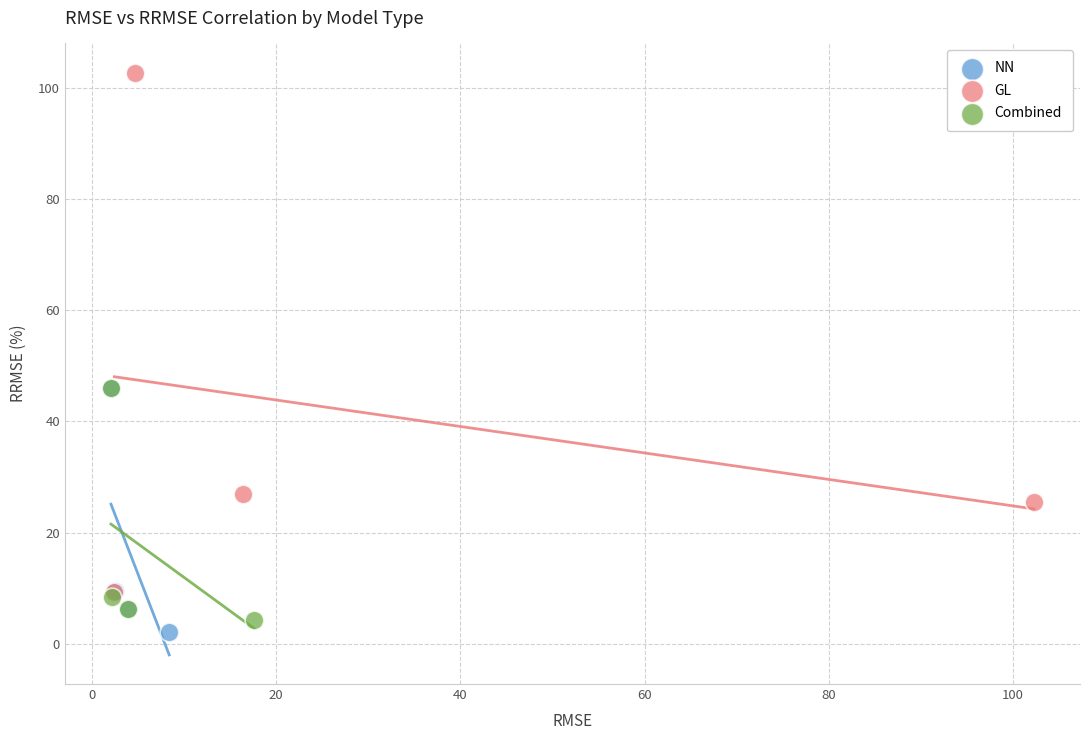

Which series reaches the minimum Y coordinate?

NN